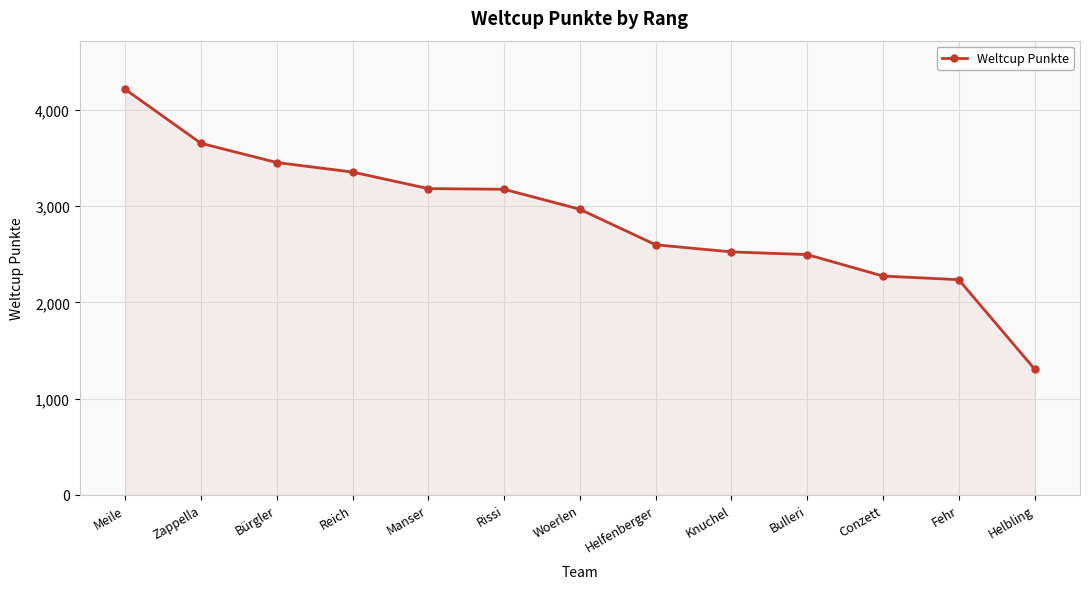

Is it true that the value at Helfenberger is 1672?

False